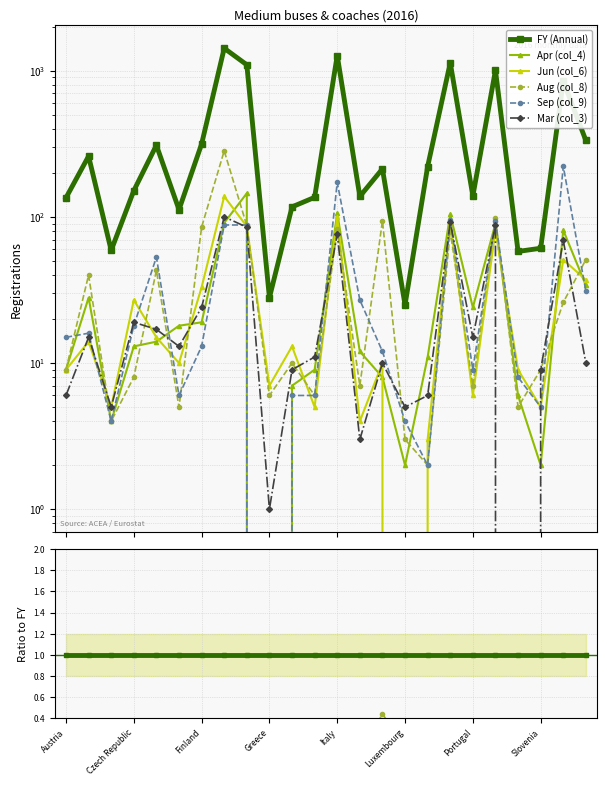

List the labels in order of Jun (col_6) value, smallest first.

15, 16, 13, 11, 18, 14, Italy, Czech Republic, 22, Austria, 12, 8, 19, 17, 21, Finland, Luxembourg, Slovenia, Portugal, 10, 23, 20, Greece, 9